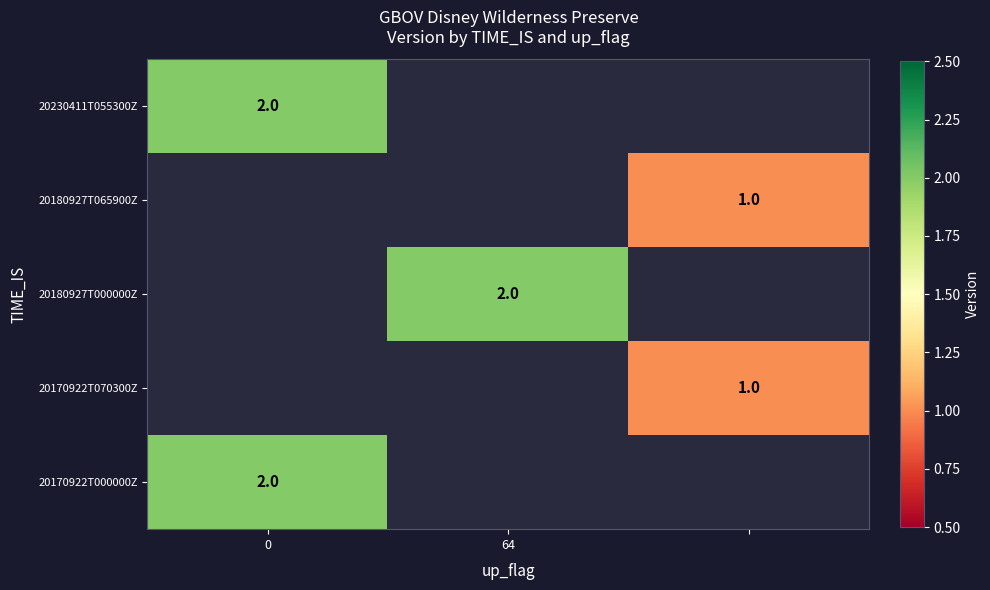

The 20230411T055300Z series shows 2 at 0. True or false?

True